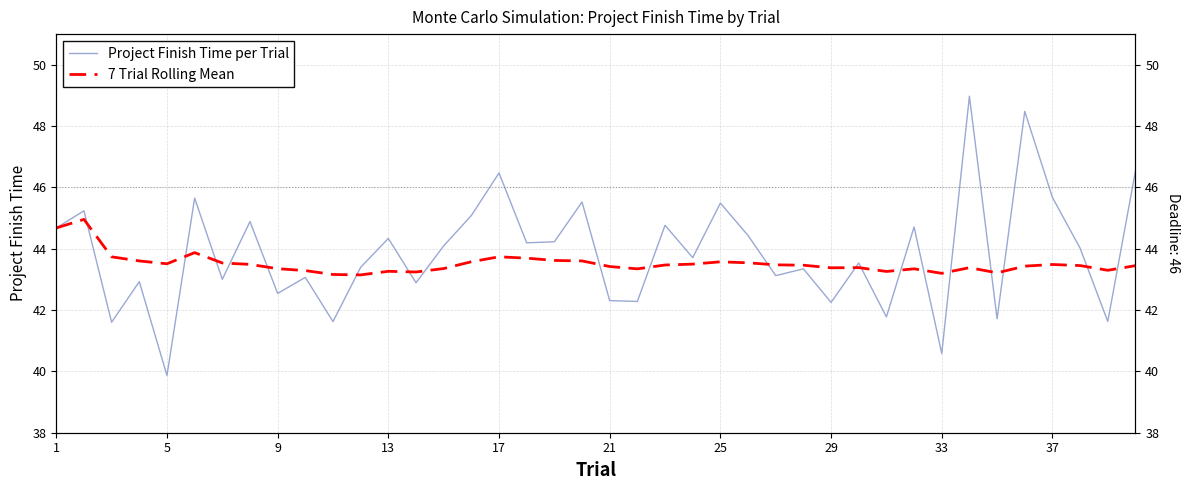

Reading right to left, what are all the values shown in this chart?

Project Finish Time per Trial: 46.5	41.6	44.0	45.7	48.5	41.7	49.0	40.6	44.7	41.8	43.5	42.2	43.3	43.1	44.4	45.5	43.7	44.8	42.3	42.3	45.5	44.2	44.2	46.5	45.1	44.1	42.9	44.3	43.4	41.6	43.1	42.5	44.9	43.0	45.7	39.9	42.9	41.6	45.2	44.7
7 Trial Rolling Mean: 43.4	43.3	43.5	43.5	43.4	43.2	43.4	43.2	43.3	43.3	43.4	43.4	43.5	43.5	43.5	43.6	43.5	43.5	43.3	43.4	43.6	43.6	43.7	43.7	43.6	43.4	43.2	43.3	43.1	43.2	43.3	43.3	43.5	43.5	43.9	43.5	43.6	43.7	45.0	44.7